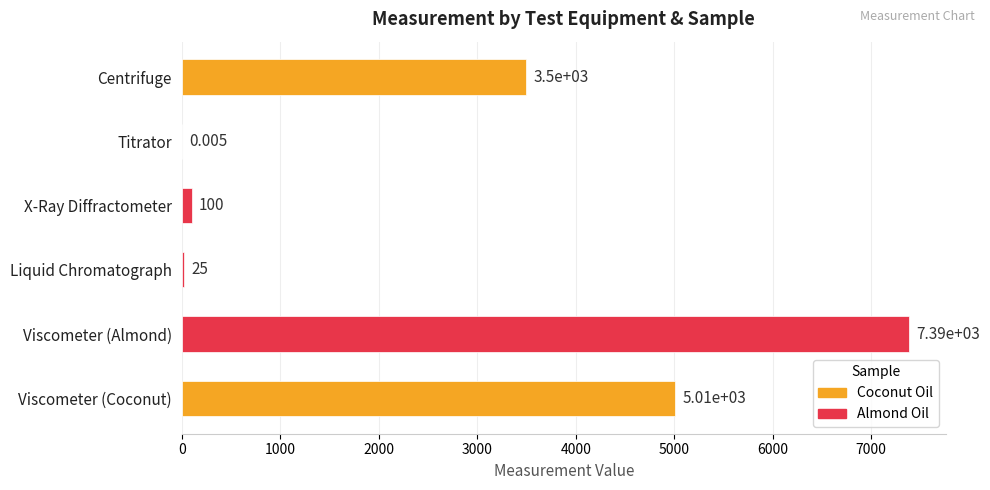

How many data points does each series have?

6